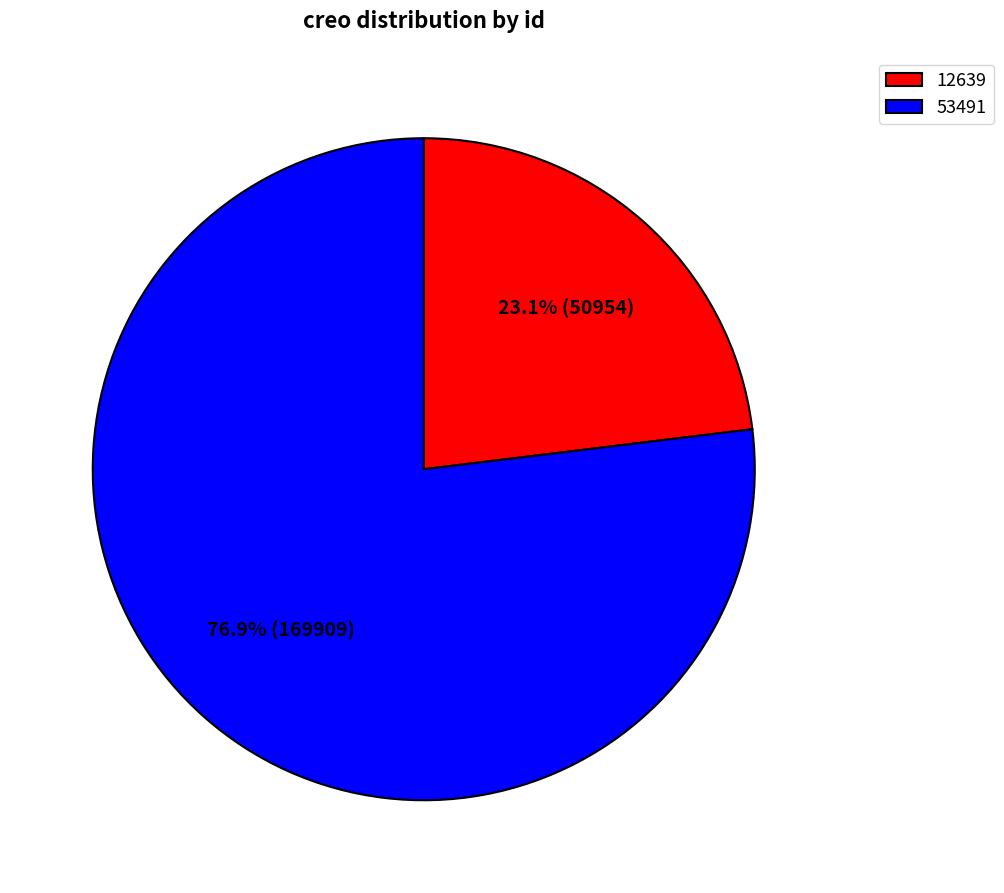

How many slices are in this pie chart?

2